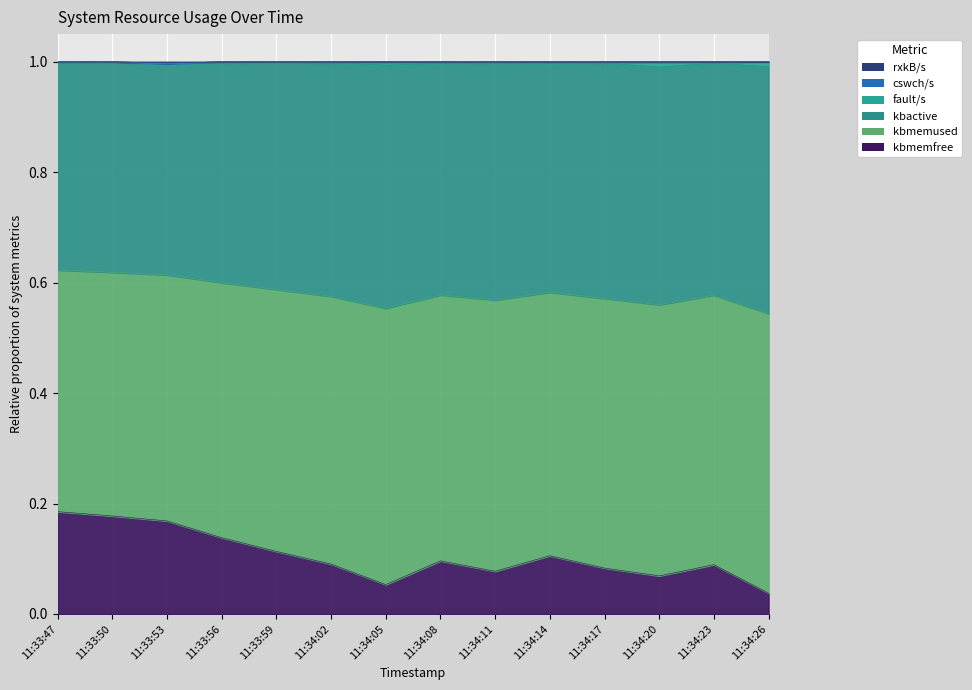

True or false: kbmemused has a value of 0.6 at 11:33:53.

True